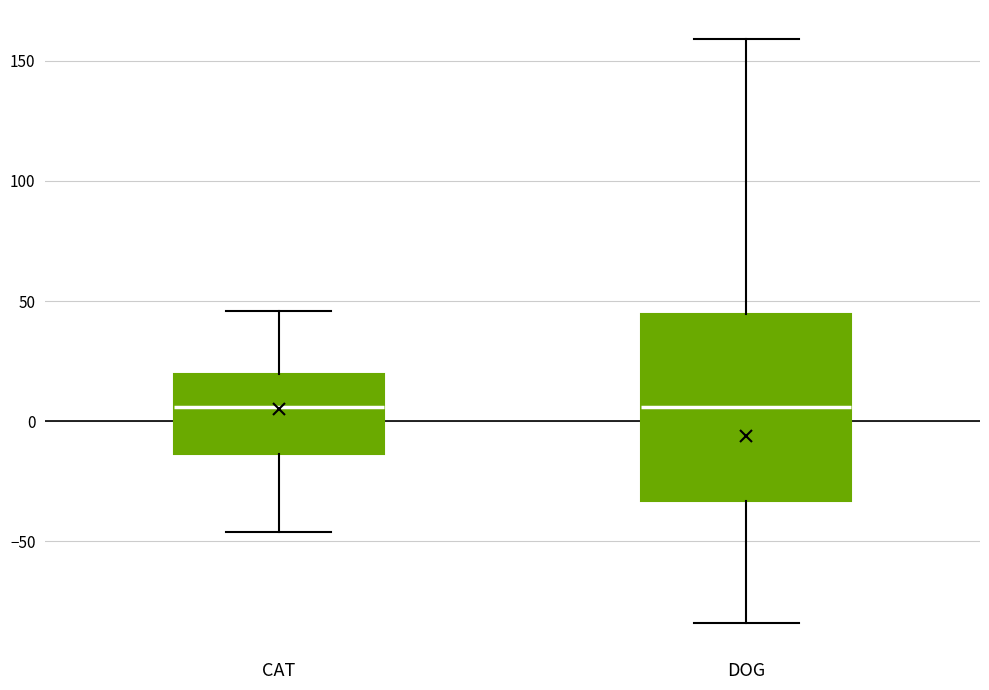

Where does the lower whisker of the box for DOG end on the y-axis? The values are not printed on the chart, so give them approximately, as read against the axis.

-85